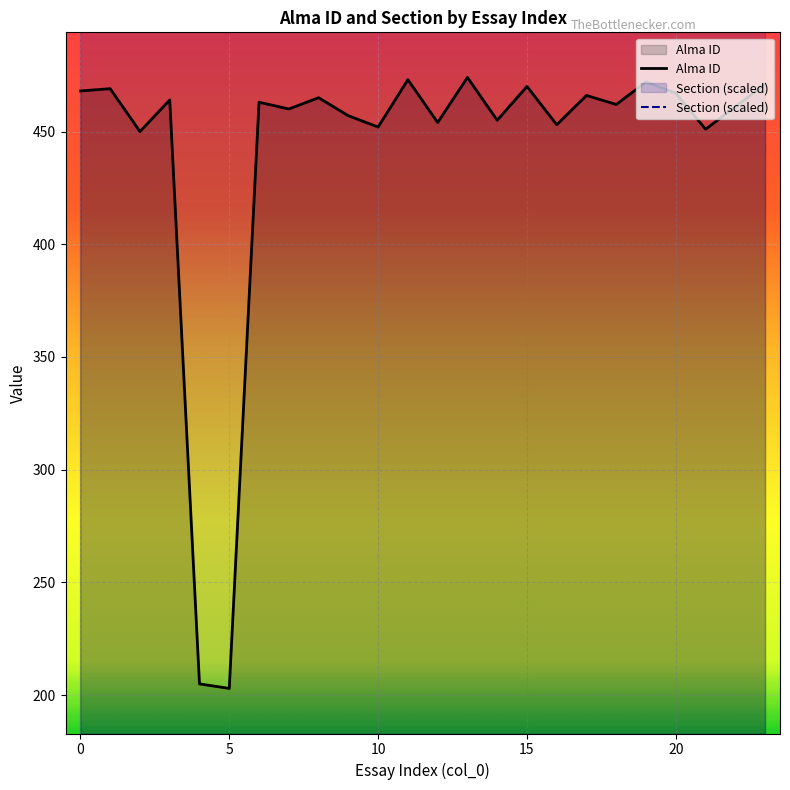

What is the highest value of the Alma ID series?

474